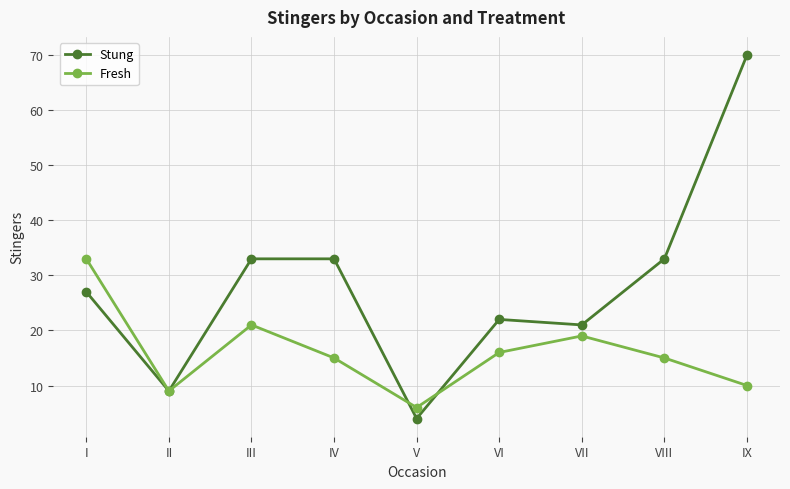

How many lines are shown in the chart?

2